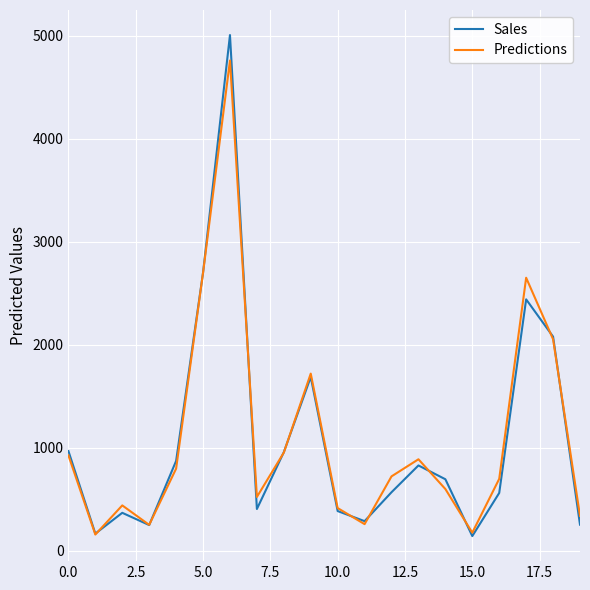

List the series in order of their peak value, lowest first.

Predictions, Sales